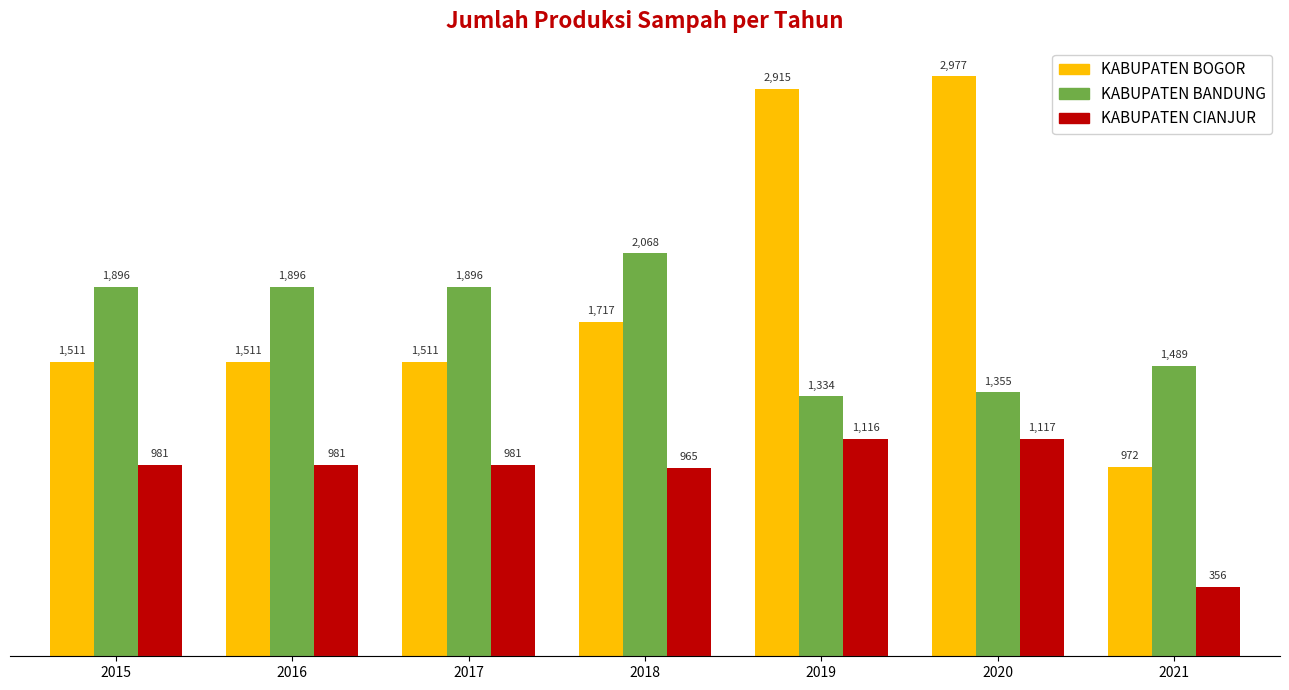

What is the difference between the KABUPATEN BANDUNG values at 2020 and 2021?

134.0